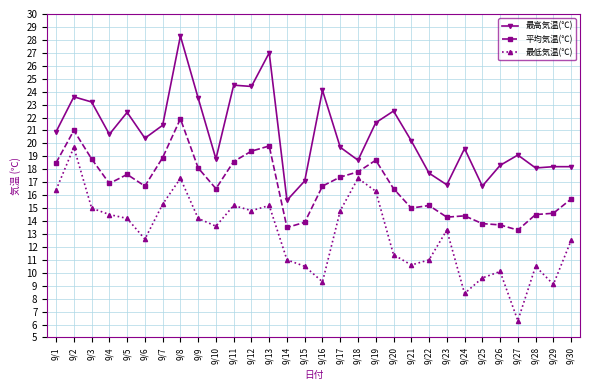

Is the value of 最高気温(℃) at 9/26 greater than the value of 平均気温(℃) at 9/24?

Yes